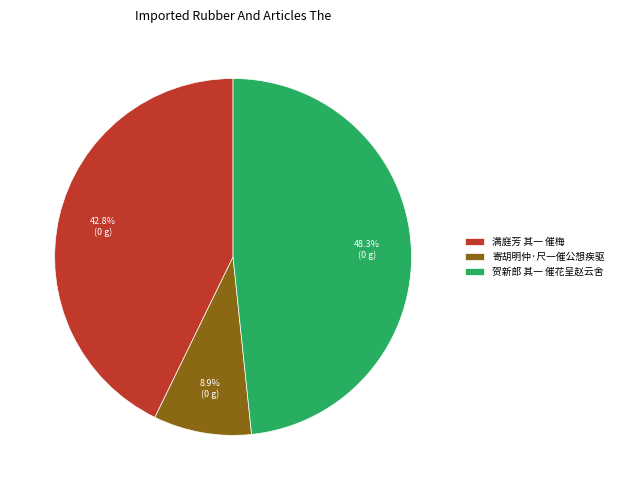

To the nearest percent, what portion does 满庭芳 其一 催梅 represent?

43%